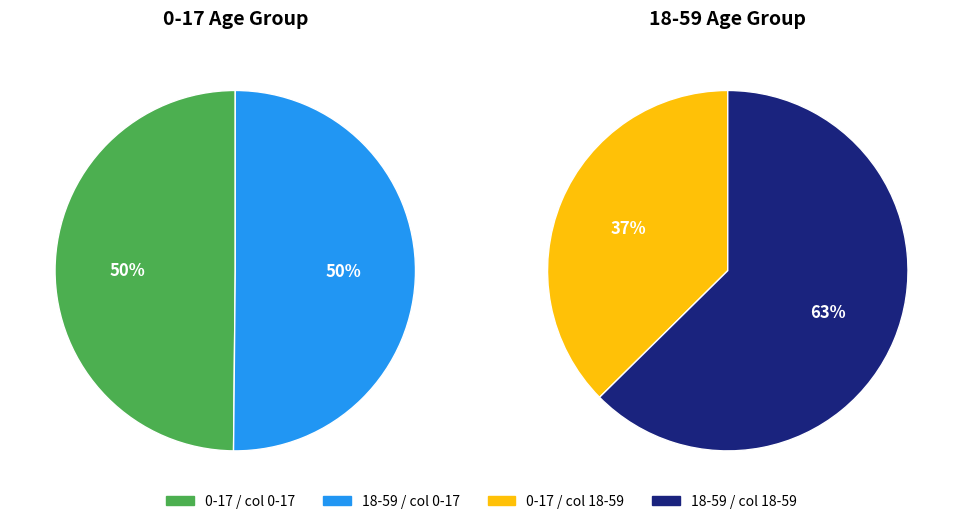

To the nearest percent, what is the combined percentage of 0-17 and 18-59?

100%